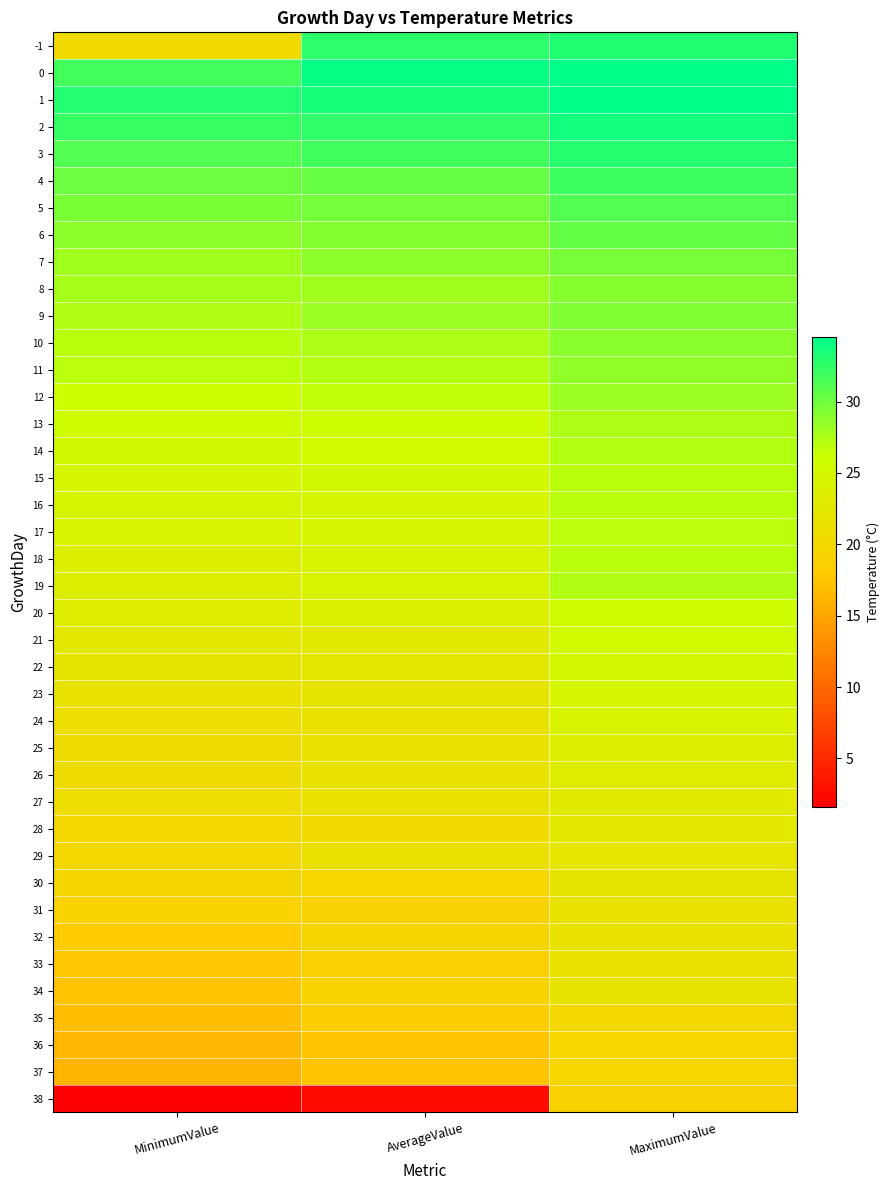

Reading right to left, what are all the values shown in this chart?

-1: MaximumValue=33.1	AverageValue=32.6	MinimumValue=20.4
0: MaximumValue=34.5	AverageValue=34.2	MinimumValue=31.7
1: MaximumValue=34.5	AverageValue=33.6	MinimumValue=33.0
2: MaximumValue=33.8	AverageValue=32.5	MinimumValue=32.2
3: MaximumValue=32.9	AverageValue=31.9	MinimumValue=31.1
4: MaximumValue=32.0	AverageValue=30.3	MinimumValue=30.1
5: MaximumValue=31.2	AverageValue=29.8	MinimumValue=29.5
6: MaximumValue=30.5	AverageValue=29.2	MinimumValue=28.8
7: MaximumValue=29.7	AverageValue=28.8	MinimumValue=28.0
8: MaximumValue=29.1	AverageValue=28.0	MinimumValue=27.7
9: MaximumValue=29.3	AverageValue=28.2	MinimumValue=27.4
10: MaximumValue=28.9	AverageValue=27.5	MinimumValue=27.0
11: MaximumValue=28.6	AverageValue=27.3	MinimumValue=26.8
12: MaximumValue=28.1	AverageValue=26.7	MinimumValue=26.1
13: MaximumValue=27.5	AverageValue=26.1	MinimumValue=25.8
14: MaximumValue=27.2	AverageValue=25.4	MinimumValue=25.2
15: MaximumValue=27.0	AverageValue=25.2	MinimumValue=24.8
16: MaximumValue=27.0	AverageValue=24.8	MinimumValue=24.6
17: MaximumValue=26.9	AverageValue=24.8	MinimumValue=24.3
18: MaximumValue=27.0	AverageValue=24.3	MinimumValue=23.7
19: MaximumValue=27.4	AverageValue=24.1	MinimumValue=23.6
20: MaximumValue=25.8	AverageValue=23.8	MinimumValue=23.3
21: MaximumValue=25.4	AverageValue=22.8	MinimumValue=22.6
22: MaximumValue=25.0	AverageValue=22.4	MinimumValue=21.9
23: MaximumValue=24.7	AverageValue=21.8	MinimumValue=21.6
24: MaximumValue=24.3	AverageValue=21.3	MinimumValue=21.1
25: MaximumValue=23.7	AverageValue=21.6	MinimumValue=20.6
26: MaximumValue=23.3	AverageValue=21.4	MinimumValue=20.7
27: MaximumValue=22.8	AverageValue=21.5	MinimumValue=20.8
28: MaximumValue=22.6	AverageValue=20.3	MinimumValue=19.9
29: MaximumValue=22.1	AverageValue=21.2	MinimumValue=19.9
30: MaximumValue=21.9	AverageValue=19.7	MinimumValue=19.5
31: MaximumValue=21.6	AverageValue=19.2	MinimumValue=19.0
32: MaximumValue=21.5	AverageValue=19.5	MinimumValue=18.1
33: MaximumValue=21.5	AverageValue=18.6	MinimumValue=17.7
34: MaximumValue=21.7	AverageValue=19.0	MinimumValue=17.4
35: MaximumValue=20.1	AverageValue=18.5	MinimumValue=16.9
36: MaximumValue=19.7	AverageValue=17.3	MinimumValue=16.5
37: MaximumValue=19.7	AverageValue=17.4	MinimumValue=16.2
38: MaximumValue=18.9	AverageValue=2.6	MinimumValue=1.6